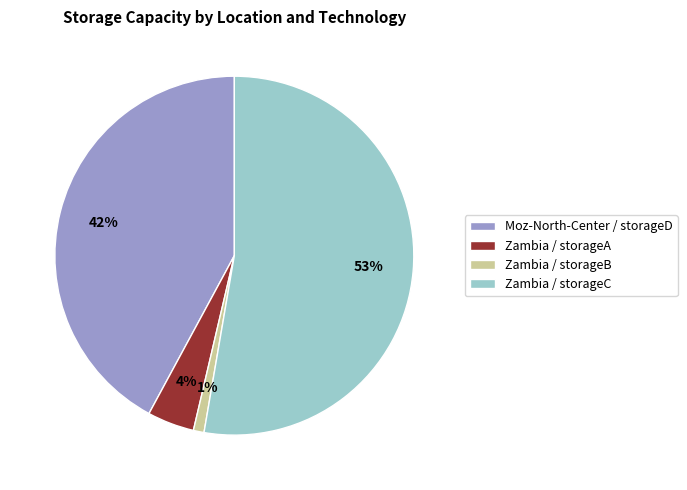

What is the largest slice in the pie chart?

Zambia / storageC